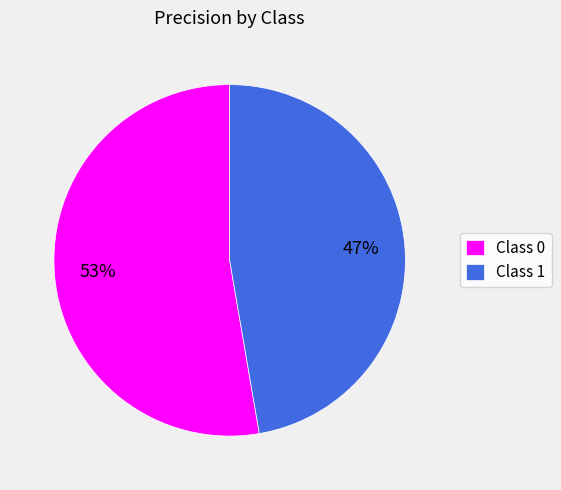

What percentage is the Class 0 slice, to the nearest percent?

53%